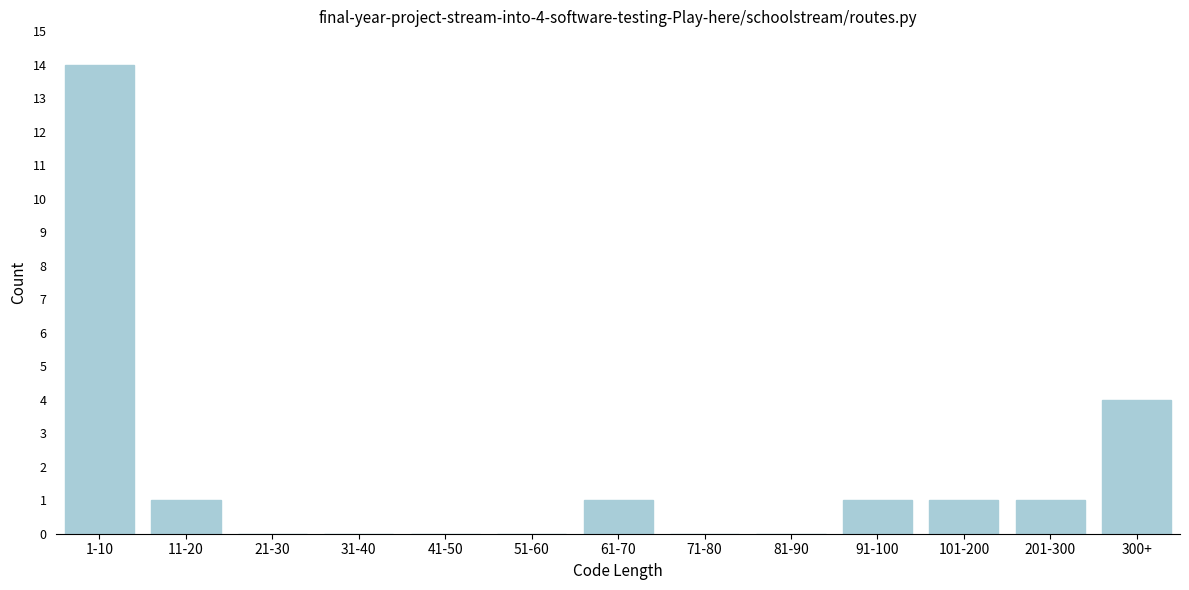

Reading left to right, extract all data points from this chart.

1-10=14	11-20=1	21-30=0	31-40=0	41-50=0	51-60=0	61-70=1	71-80=0	81-90=0	91-100=1	101-200=1	201-300=1	300+=4